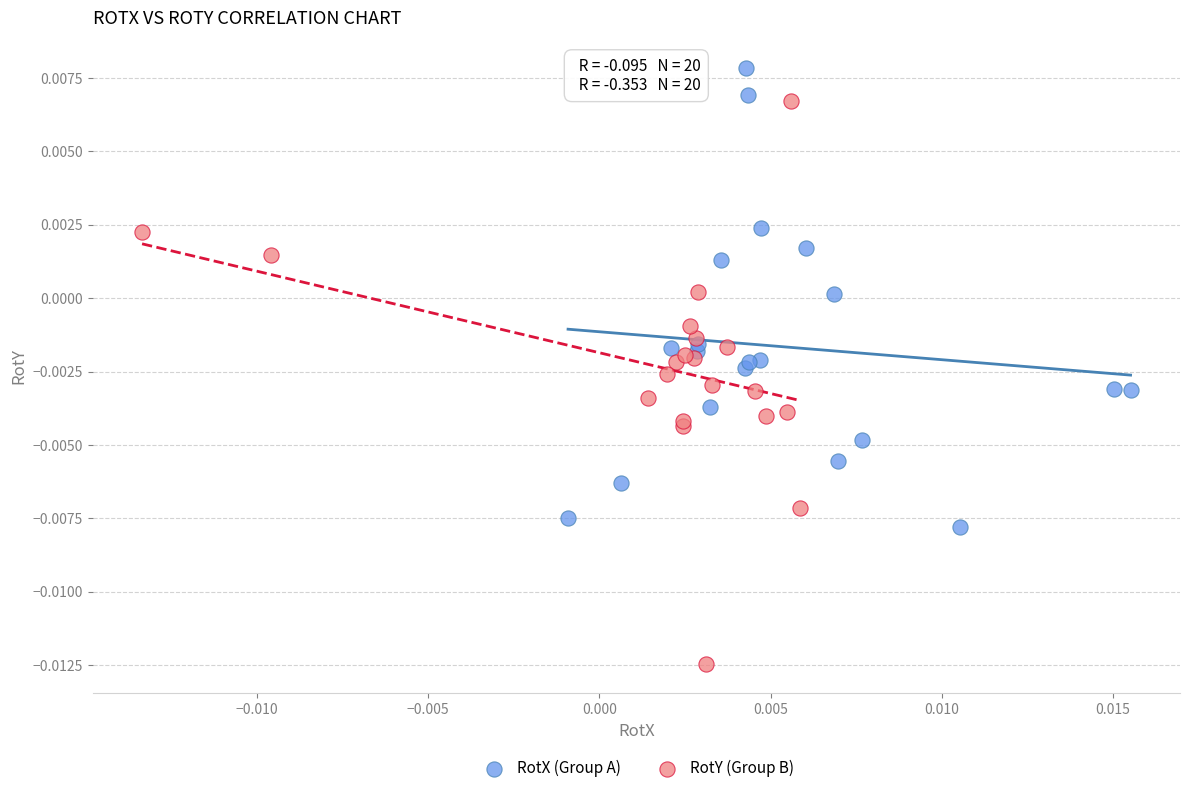

Which series reaches the minimum Y coordinate?

RotY (Group B)